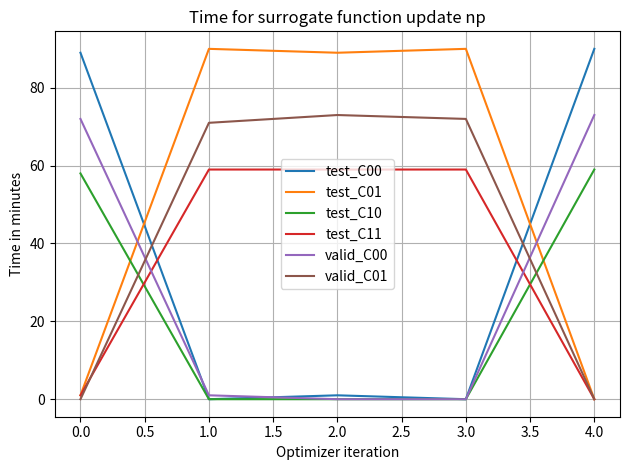

How many interior local valleys does the test_C01 series have?

1